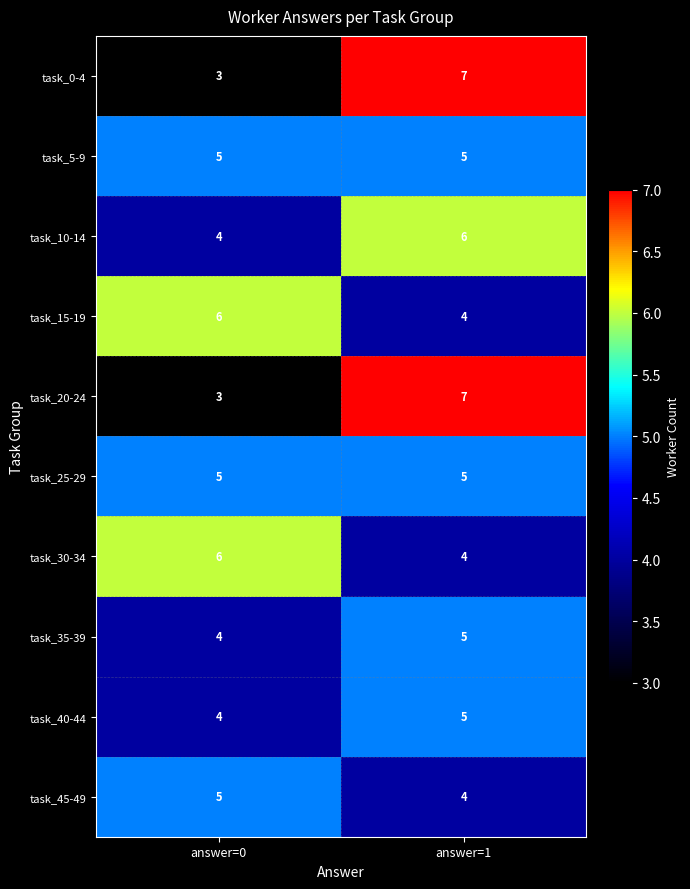

How many distinct data groups are displayed?

10